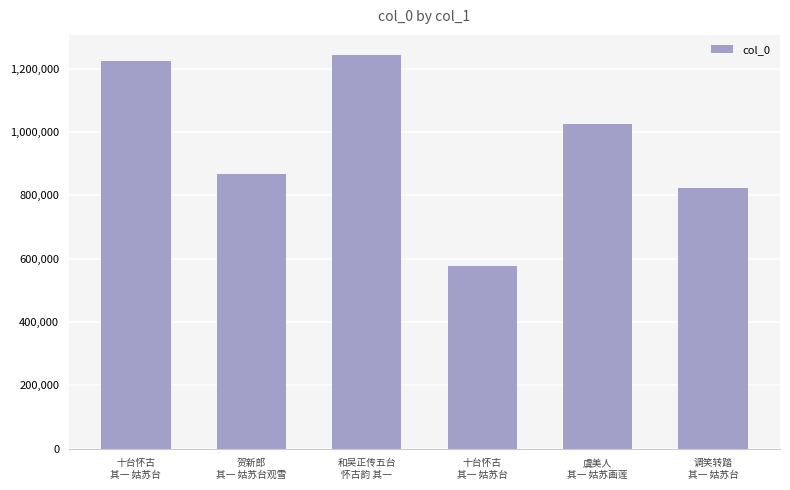

List the labels in order of value, largest first.

和吴正传五台
怀古韵 其一, 十台怀古
其一 姑苏台, 虞美人
其一 姑苏画莲, 贺新郎
其一 姑苏台观雪, 调笑转踏
其一 姑苏台, 十台怀古
其一 姑苏台